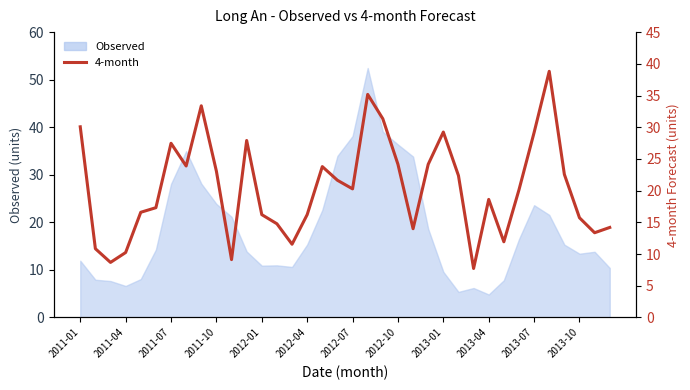

True or false: the data shows 10.0 at 2012-10.

False